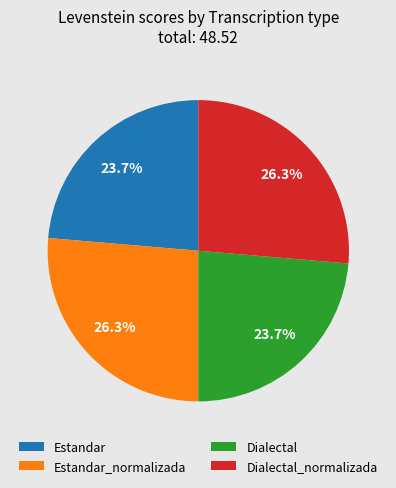

Is there a majority slice in this chart?

No